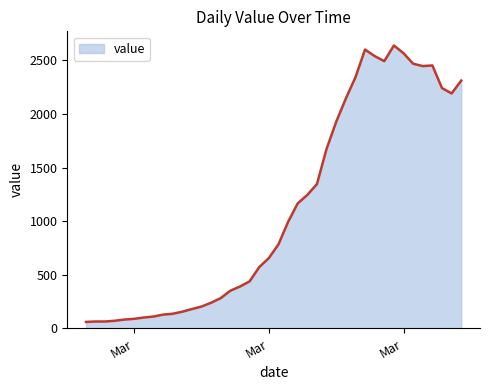

What is the difference between the maximum and minimum values?

2577